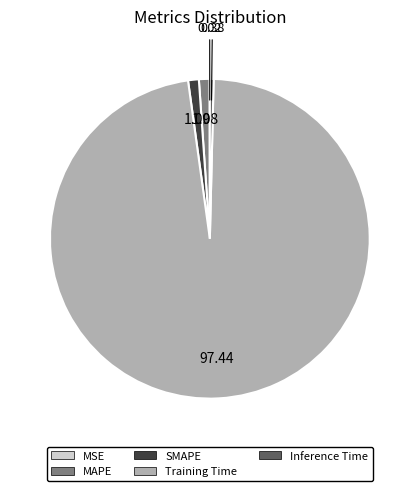

Combined, do MAPE and SMAPE account for over 50%?

No